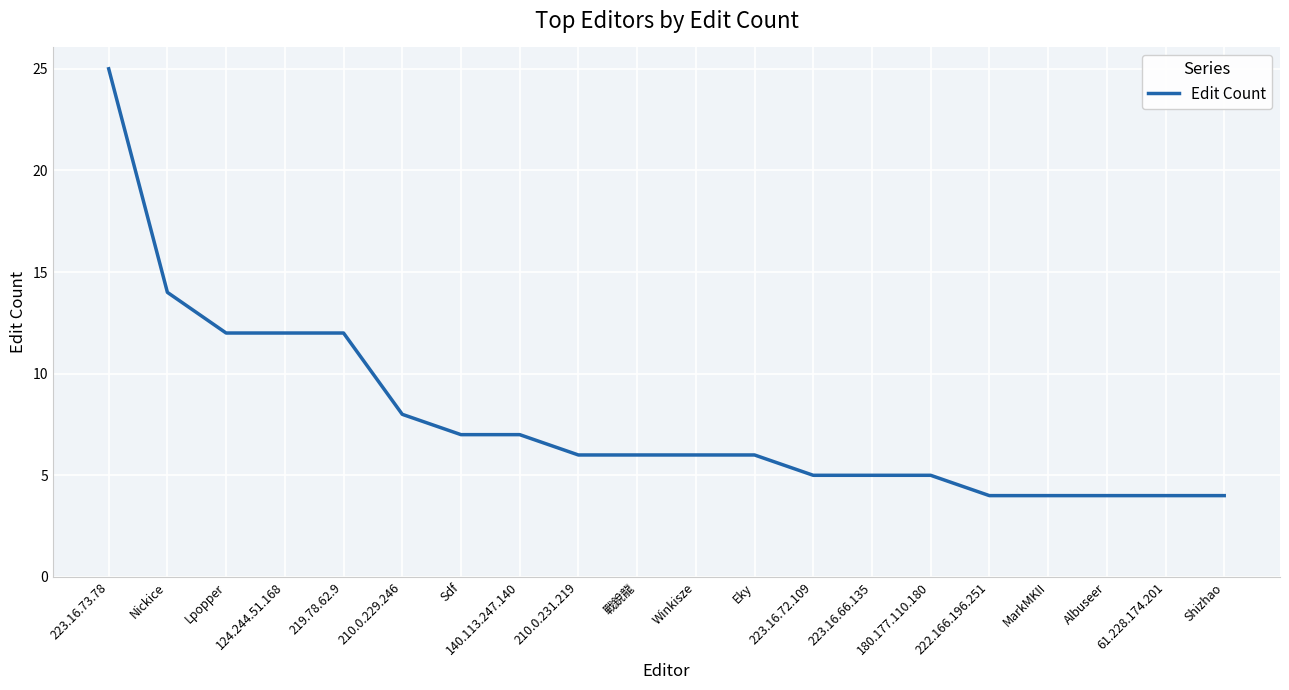

What position from the left is 219.78.62.9?

5